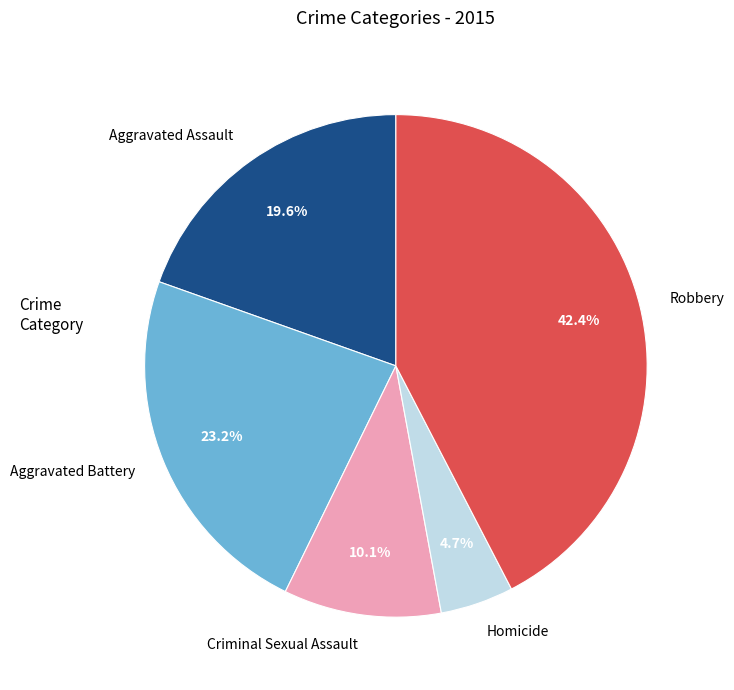

Which has a higher value, Aggravated Battery or Criminal Sexual Assault?

Aggravated Battery